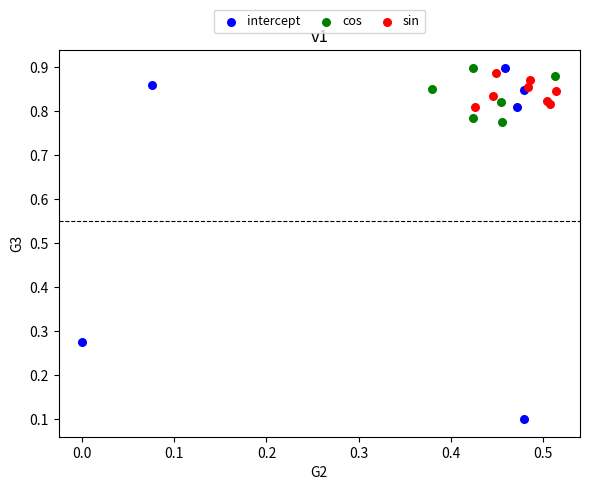

Which series has the largest Y range (max minus min)?

intercept